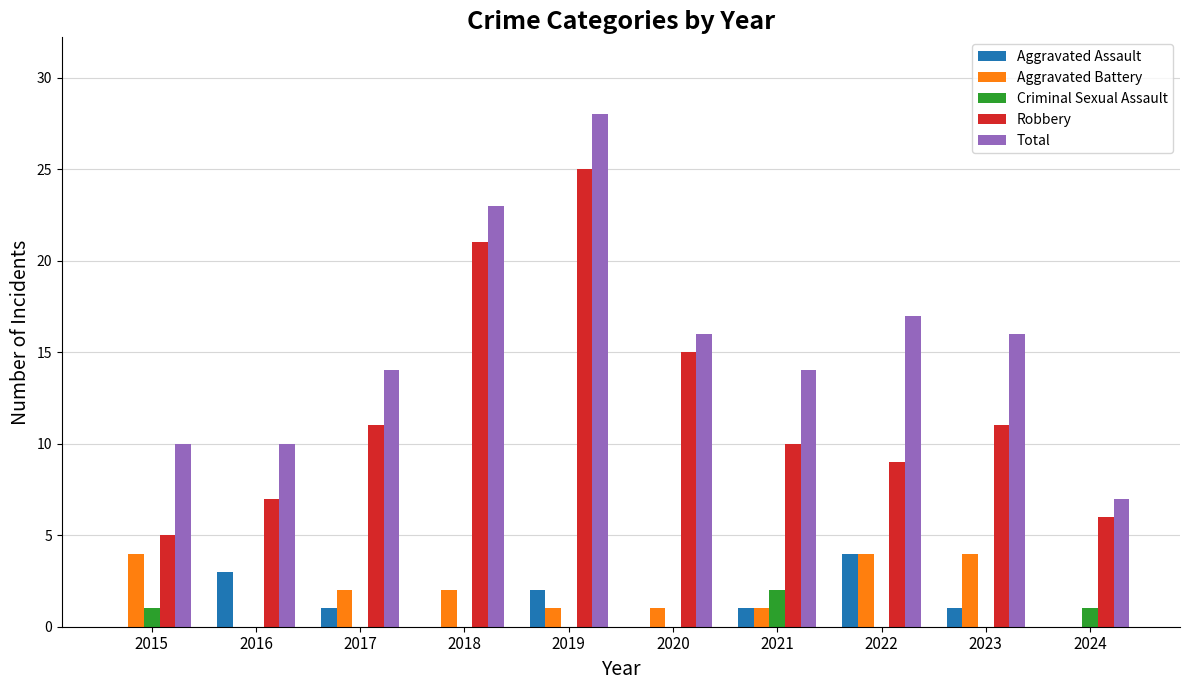

How many groups of bars are there?

10